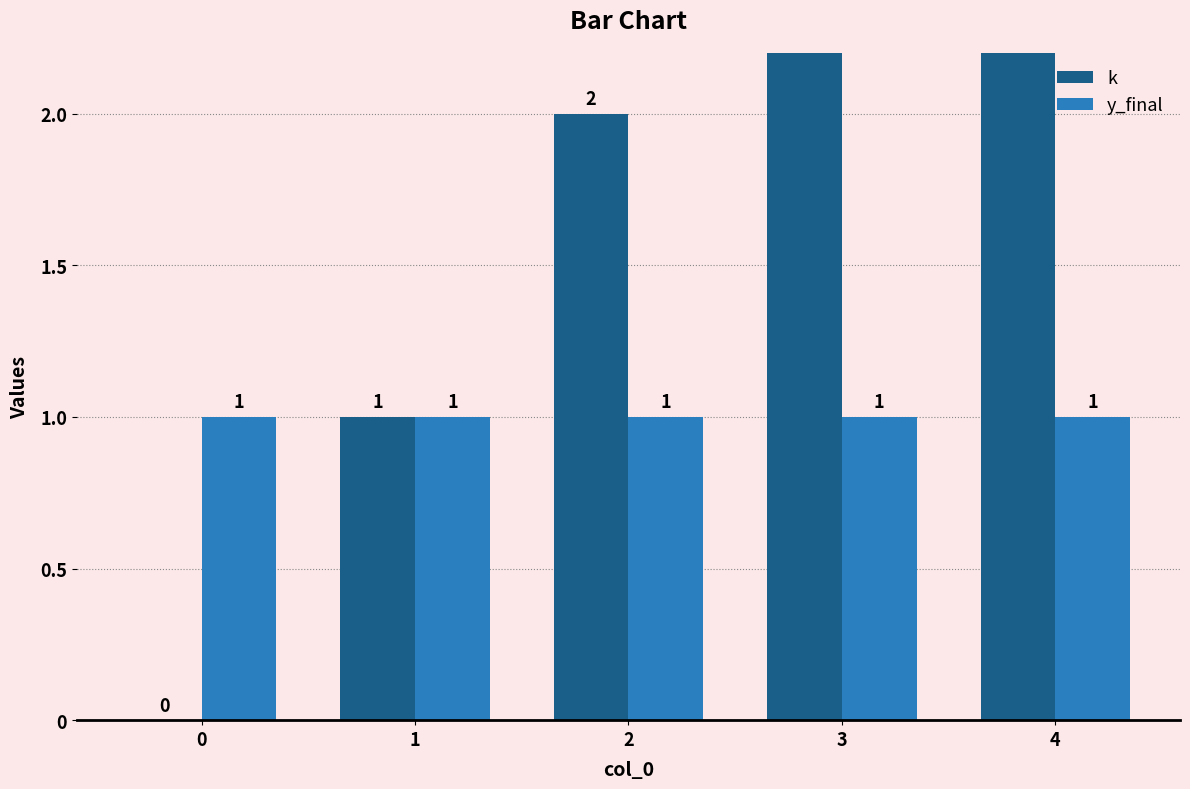

Reading left to right, transcribe all the data shown in this chart.

k: 0=0	1=1	2=2	3=3	4=4
y_final: 0=1	1=1	2=1	3=1	4=1